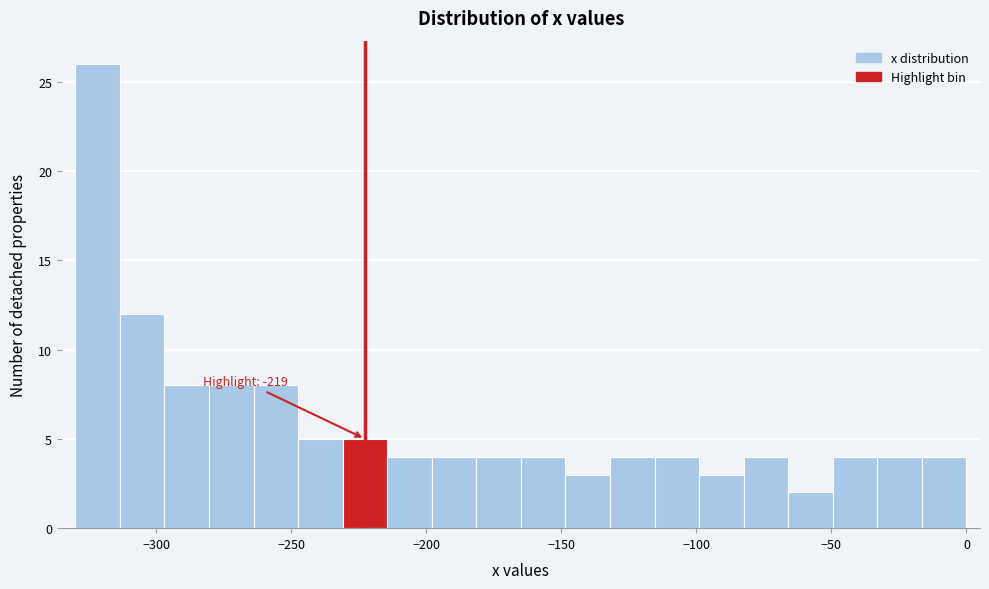

Around what value on the x-axis is the tallest bar? Give the approximate position of its centre, as read against the axis.

-320